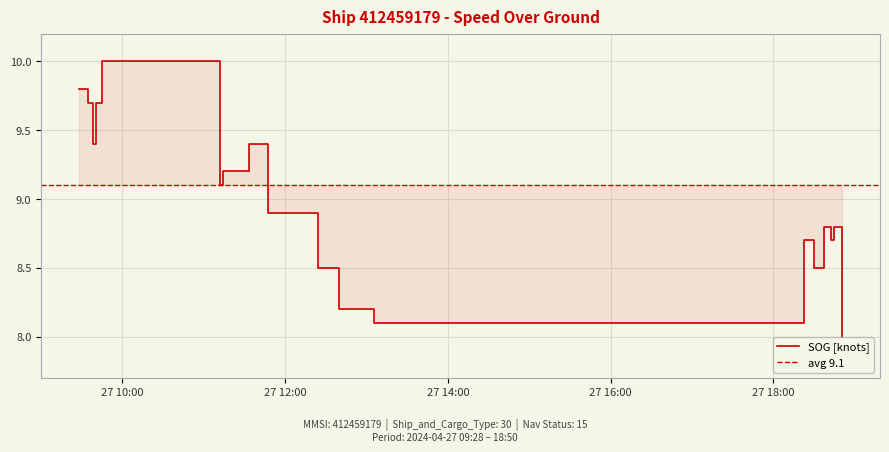

True or false: the data shows 3.6 at 2024-04-27 09:38:26.

False